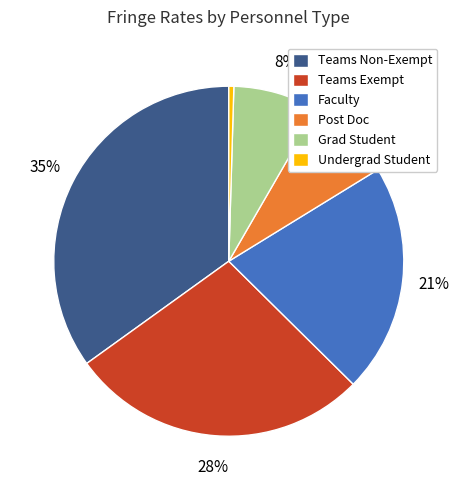

Is it true that Teams Non-Exempt is 22% of the pie?

False